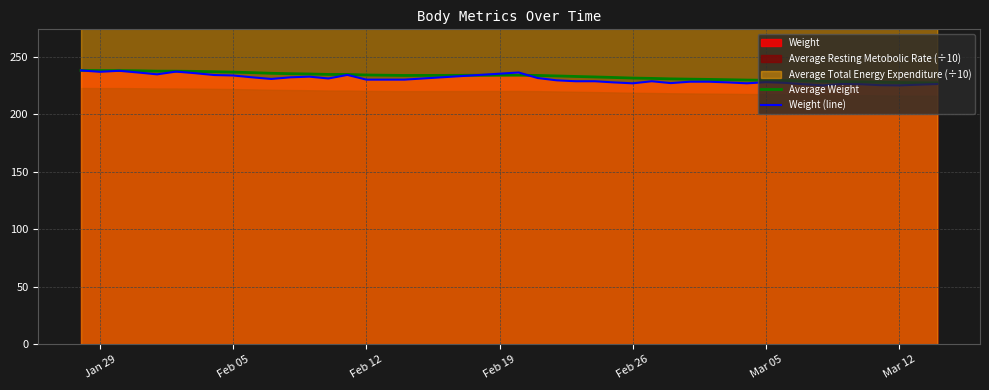

What is the minimum value for Weight (line)?

225.0